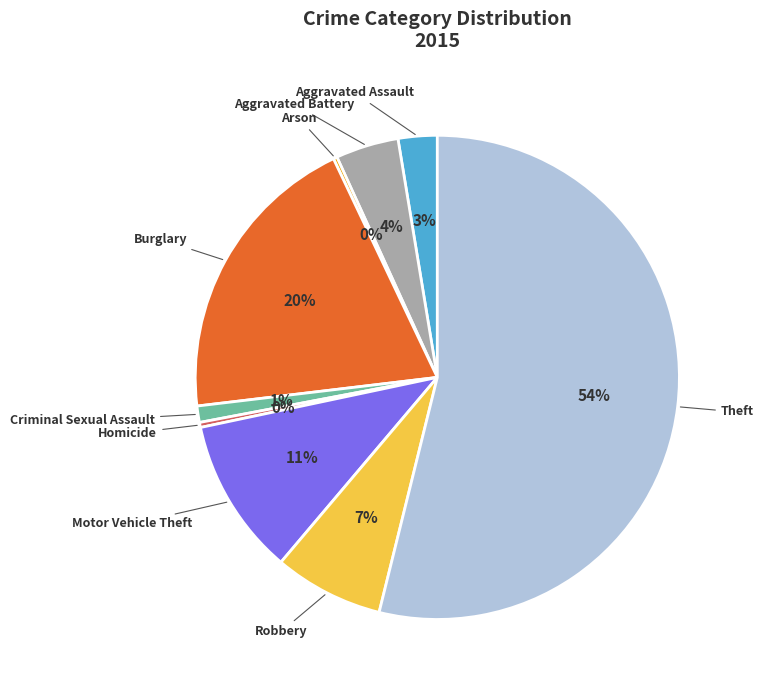

Does any single category account for the majority?

Yes